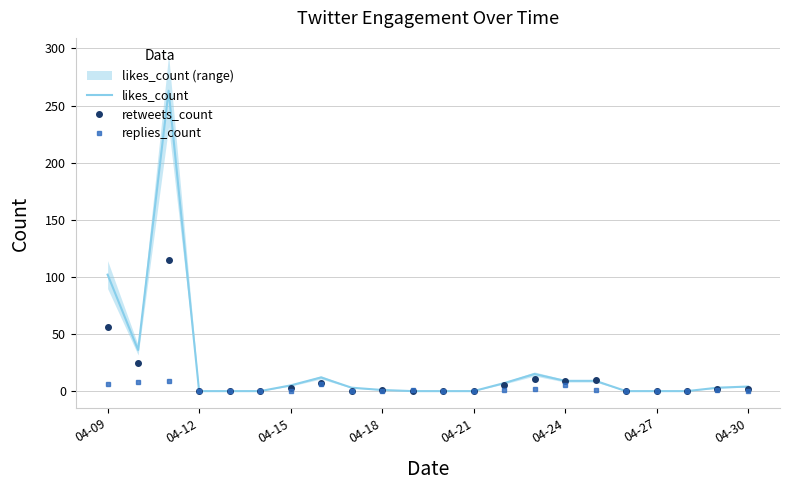

At 13, list the series in order from largest to smallest.

likes_count, retweets_count, replies_count